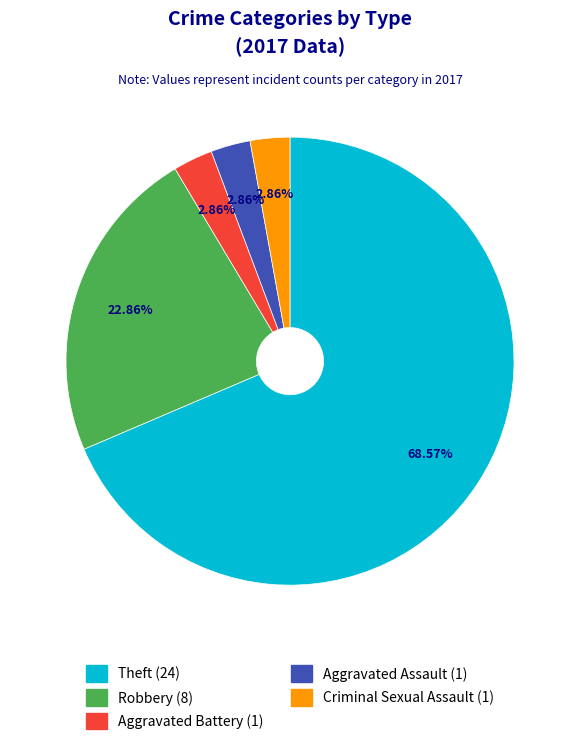

True or false: Robbery accounts for 32% of the total.

False